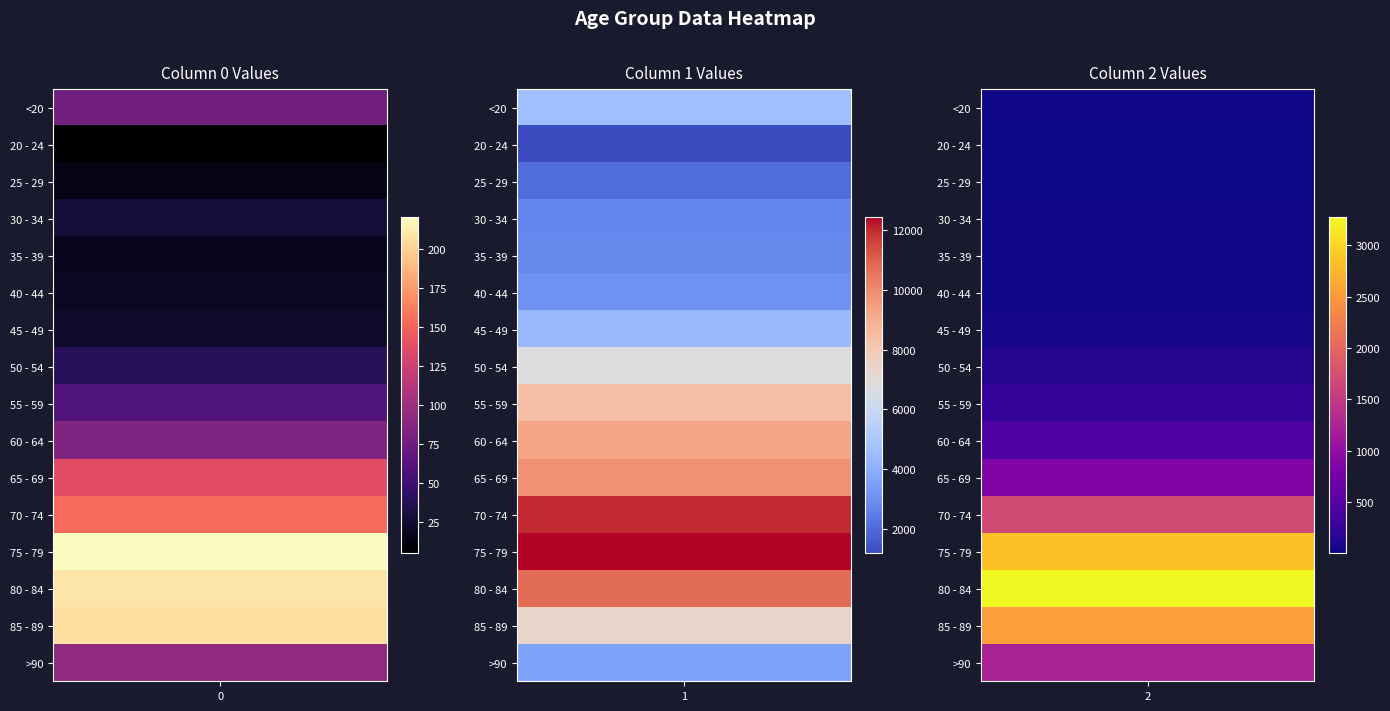

Is it true that 85 - 89 equals 9811 at 1?

False